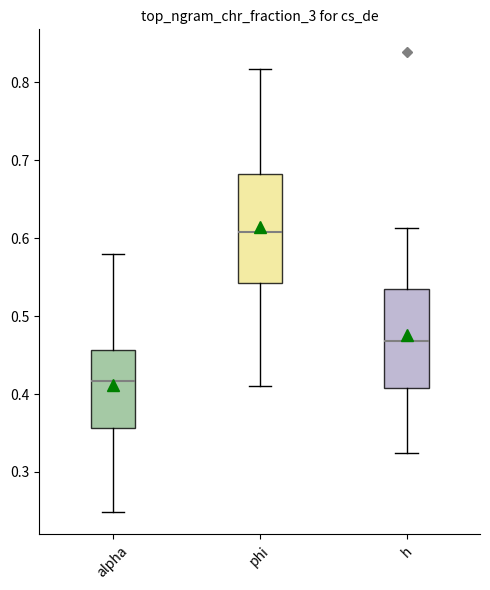

Which box has the highest median line?

phi